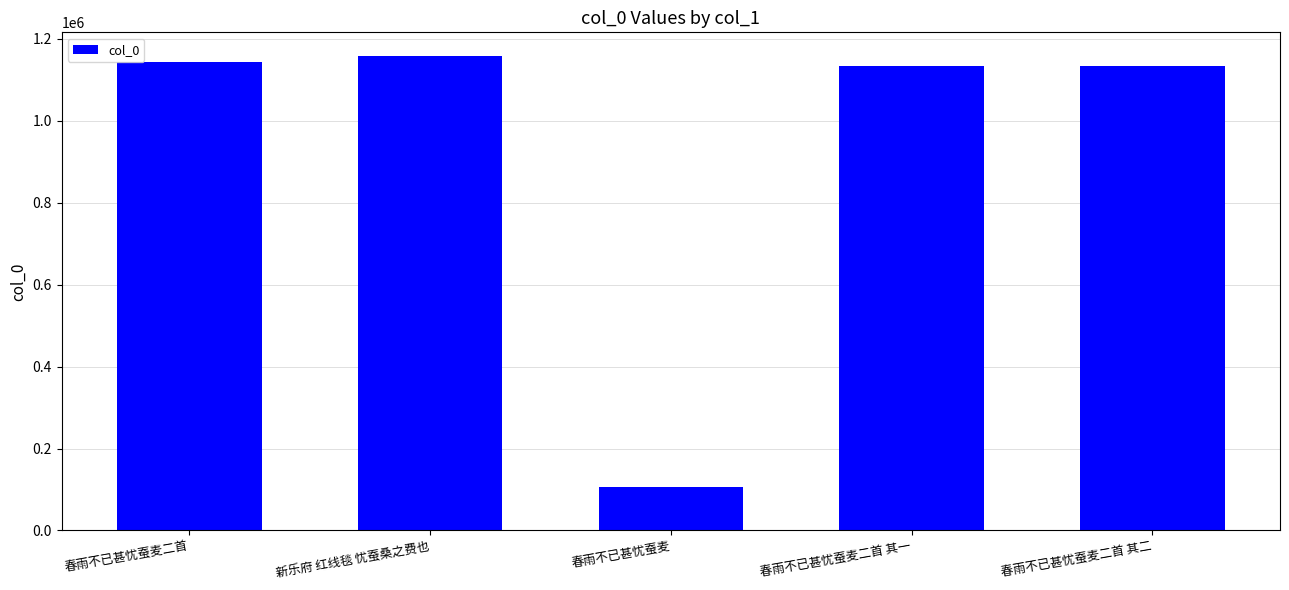

Which has a higher value, 春雨不已甚忧蚕麦 or 春雨不已甚忧蚕麦二首?

春雨不已甚忧蚕麦二首